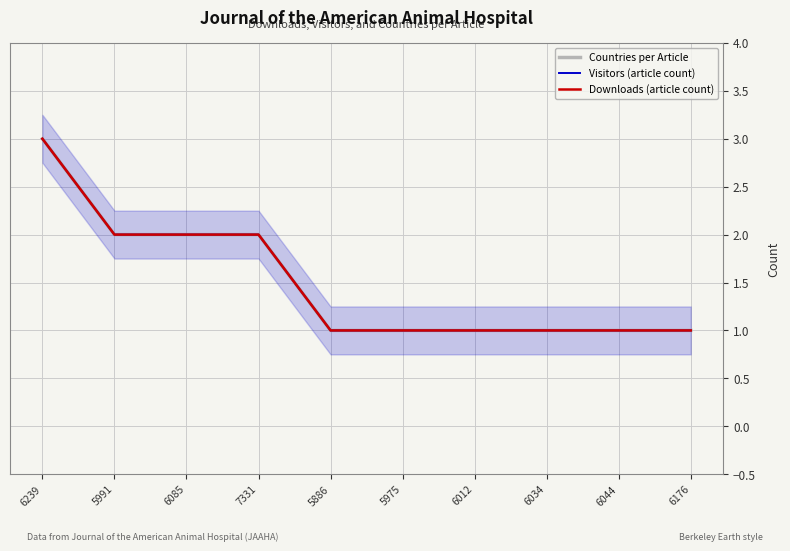

How many categories are shown in the chart?

10